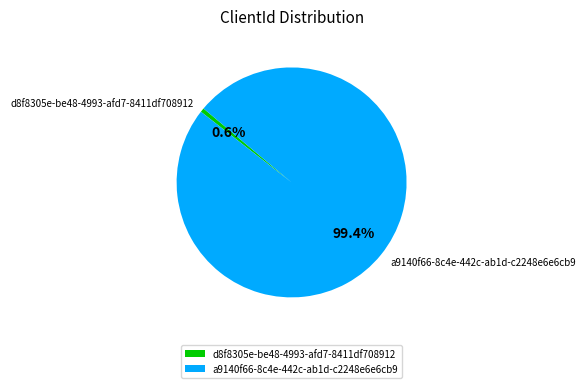

To the nearest percent, what is the average slice percentage?

50%